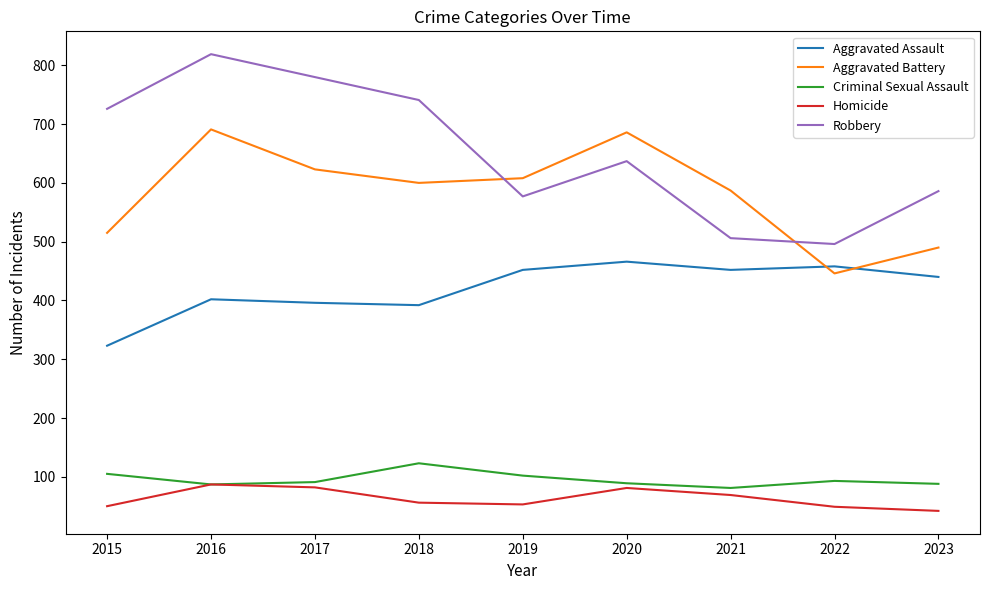

How many lines are shown in the chart?

5